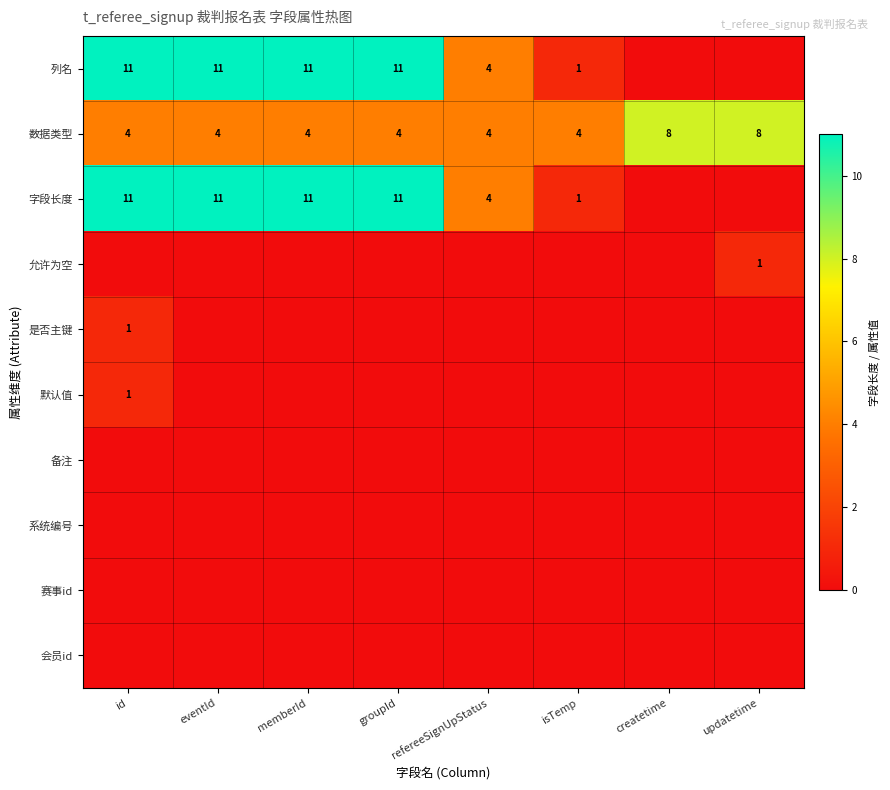

The 数据类型 series shows 2 at groupId. True or false?

False